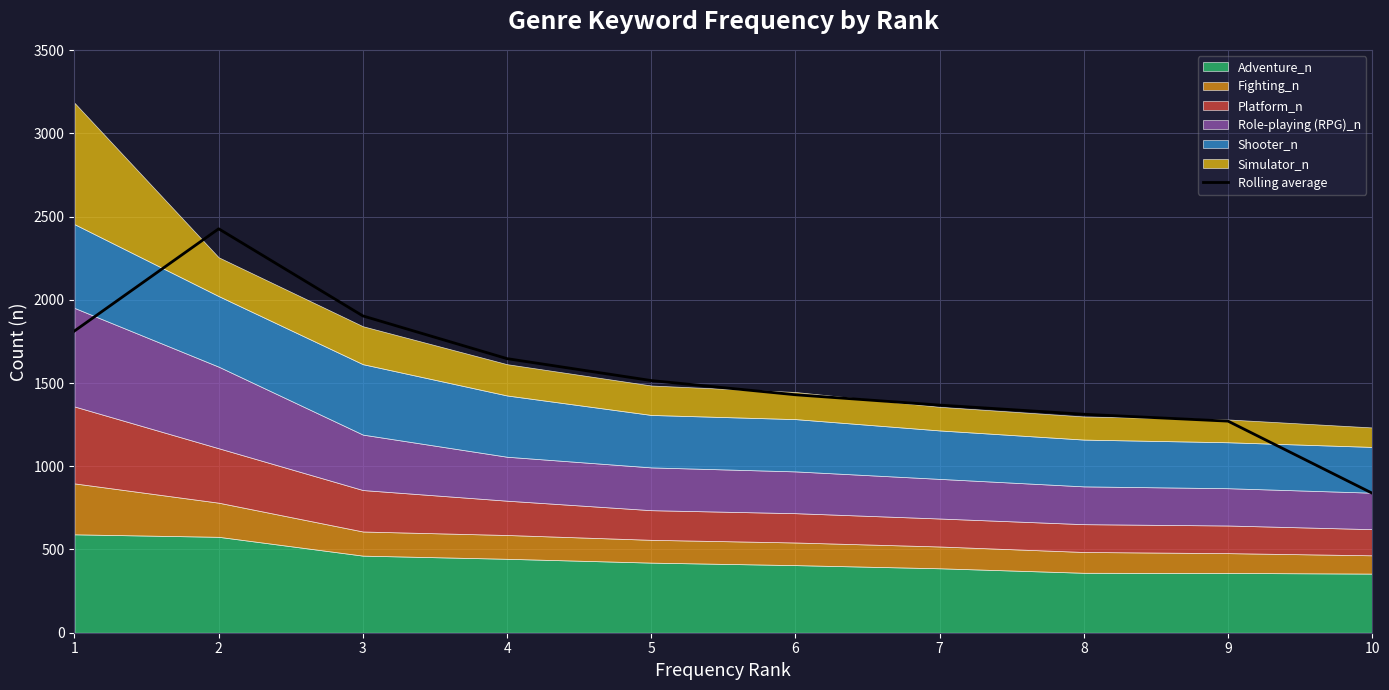

What value does the data have at 2?

2426.3